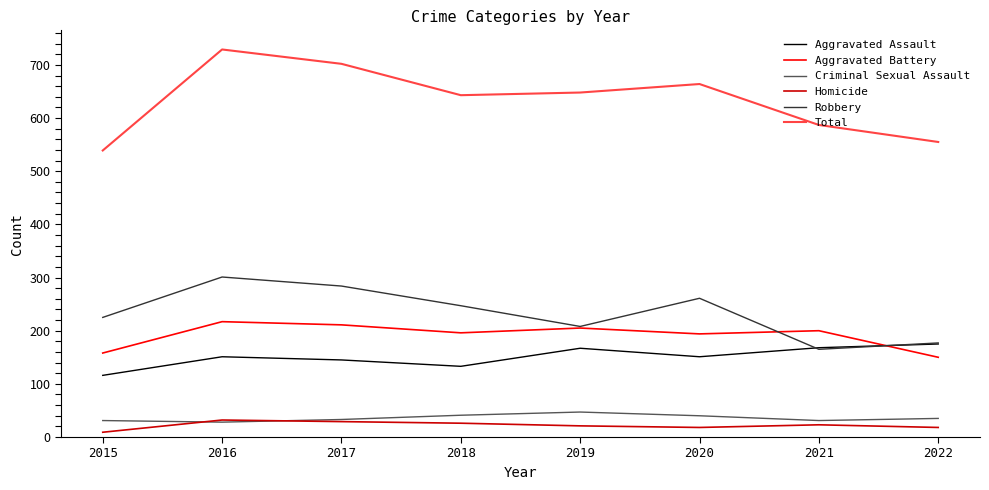

What is the sum of the Total values at 2020 and 2015?

1203